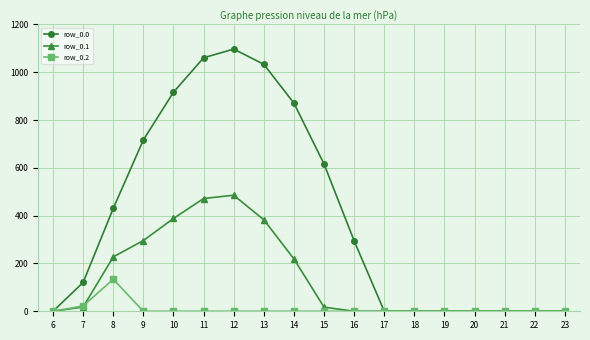

Which series has the largest total across all categories?

row_0.0